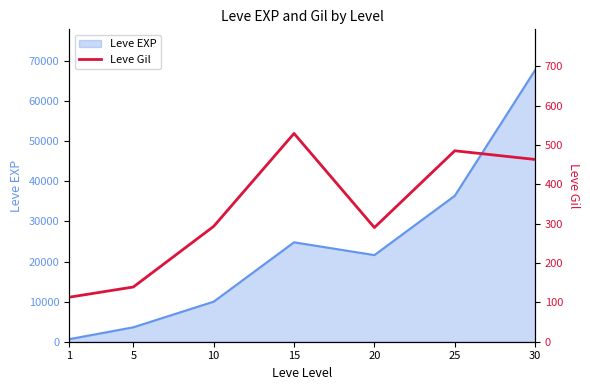

Which has a higher value, 5 or 15?

15